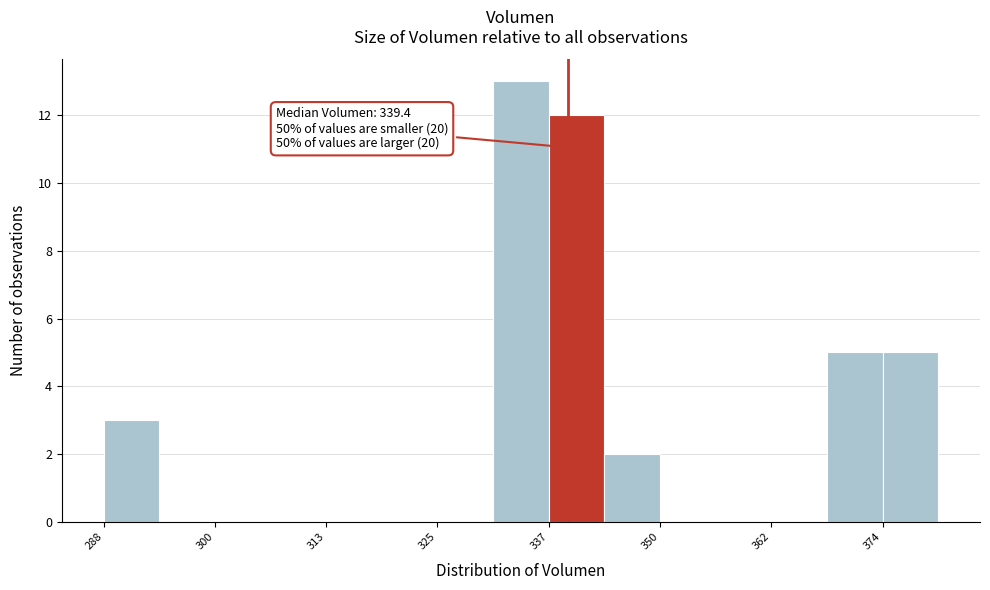

Around what value on the x-axis is the tallest bar? Give the approximate position of its centre, as read against the axis.

334